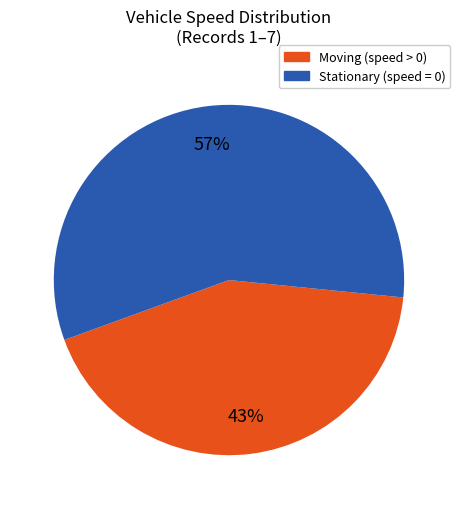

Is there a majority slice in this chart?

Yes